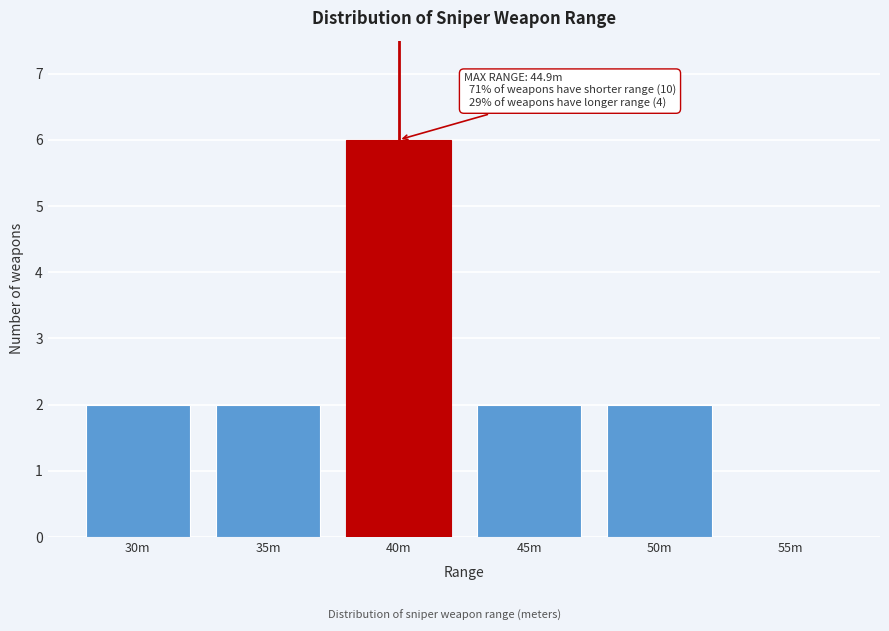

Reading right to left, transcribe all the data shown in this chart.

55m=0	50m=2	45m=2	40m=6	35m=2	30m=2